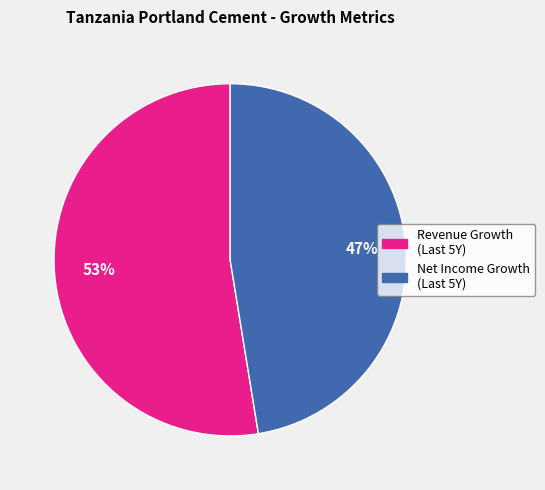

To the nearest percent, what is the average slice percentage?

50%